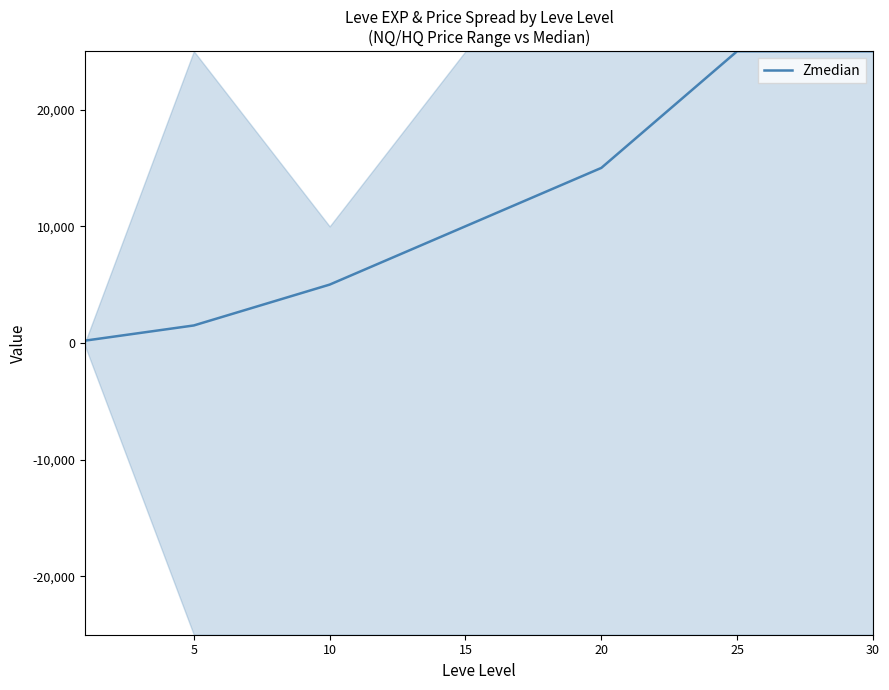

The value of Zmedian at 25 is 9075. True or false?

False